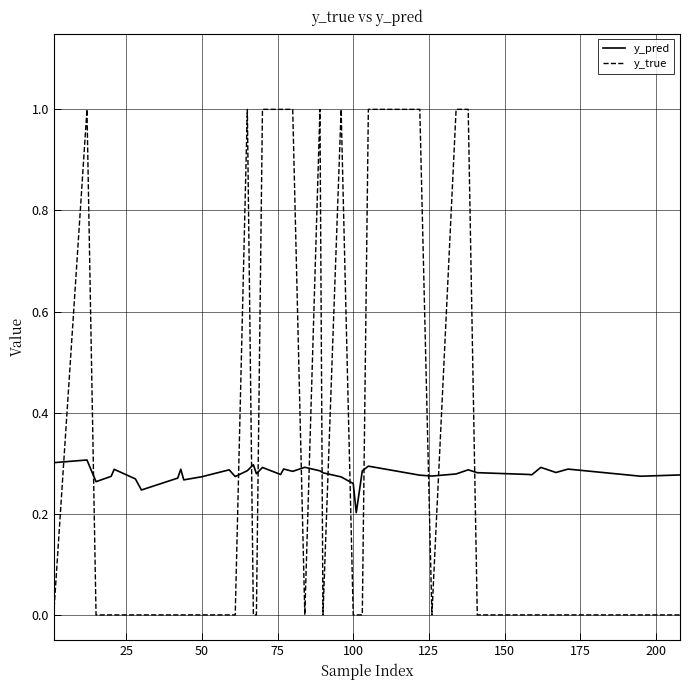

Which series has the largest range (max minus min)?

y_true